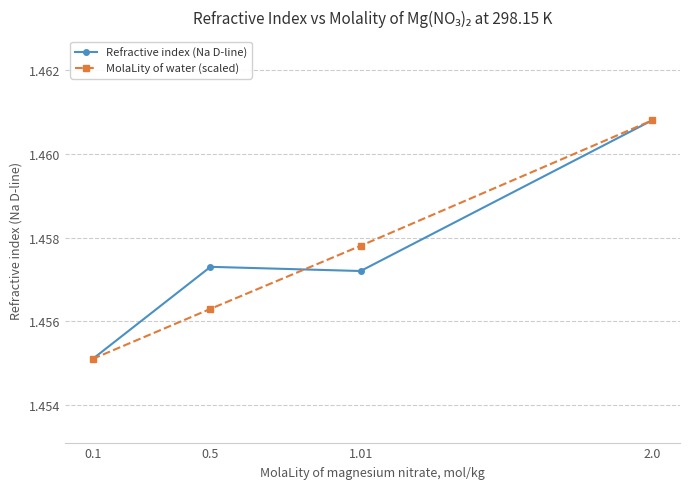

How many interior local valleys does the Refractive index (Na D-line) series have?

1